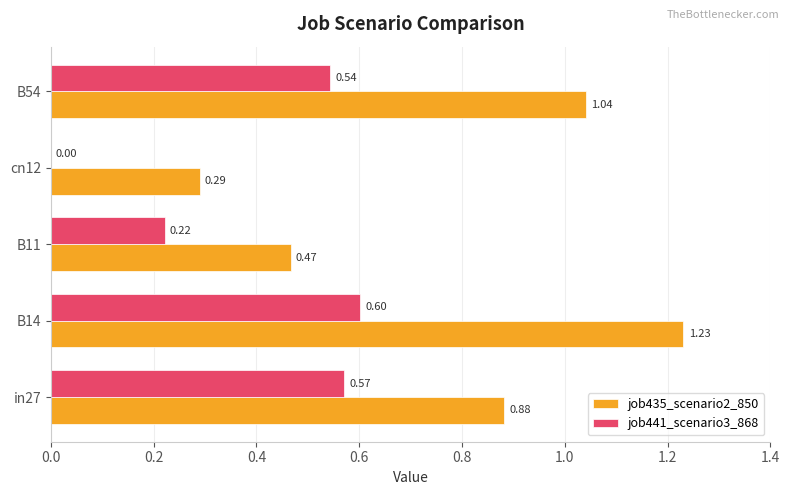

What is the sum of the job435_scenario2_850 values at in27 and B14?

2.1